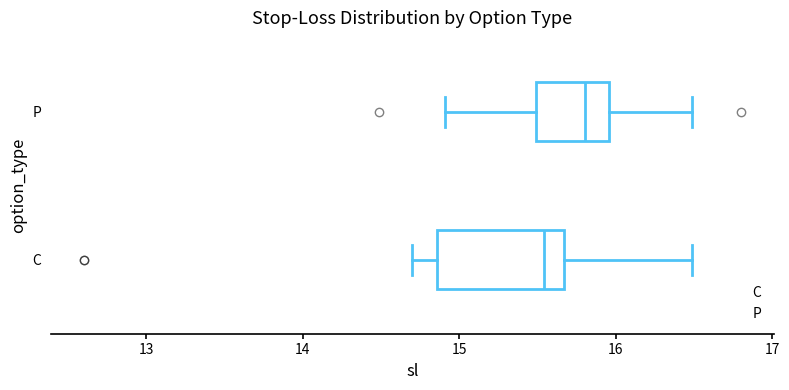

Where does the right whisker of the box for P end on the x-axis? The values are not printed on the chart, so give them approximately, as read against the axis.

16.5